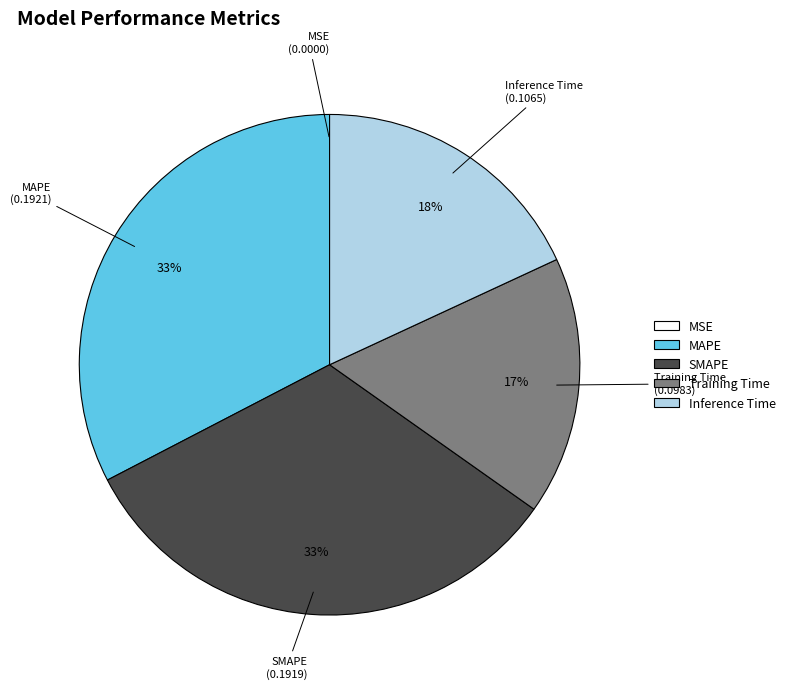

Do Training Time and SMAPE together represent more than half of the pie?

No